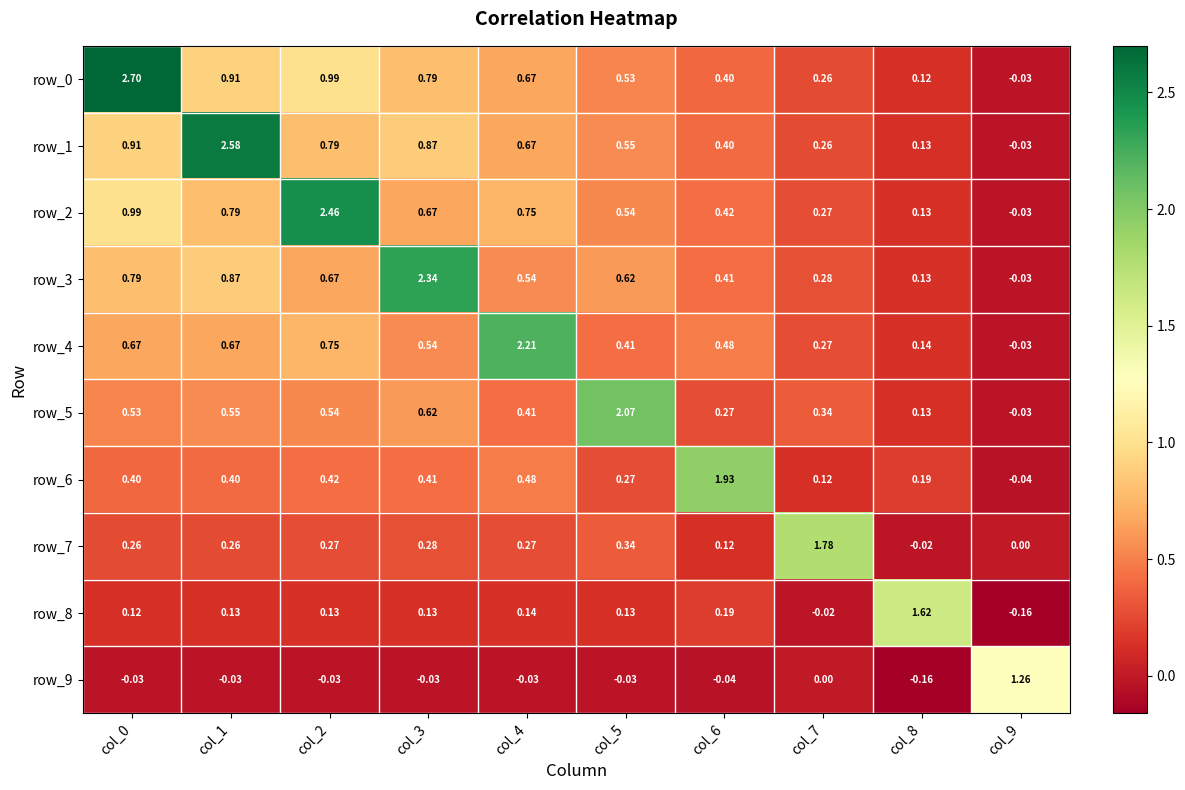

Is the value of row_1 at col_7 greater than the value of row_3 at col_3?

No